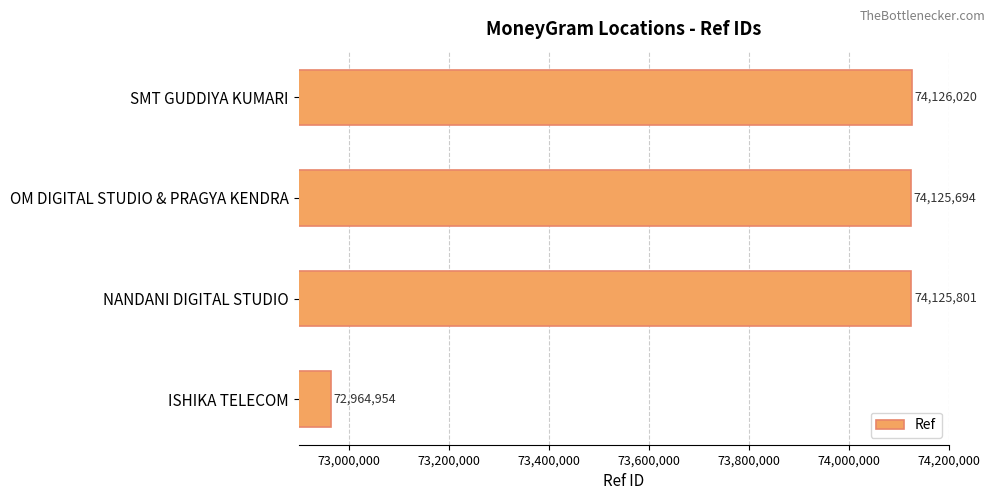

Where is the data nearest to the value 73545487?

OM DIGITAL STUDIO & PRAGYA KENDRA